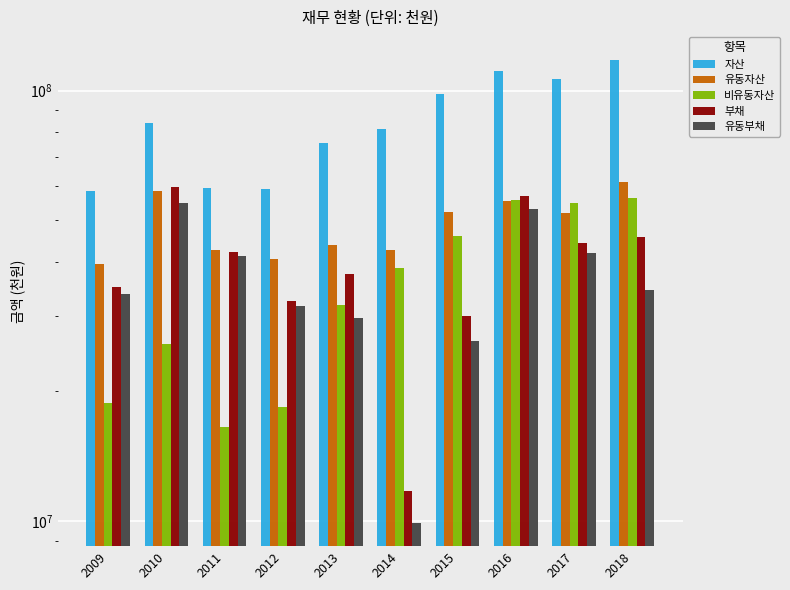

Which category has the lowest value across all series?

2014